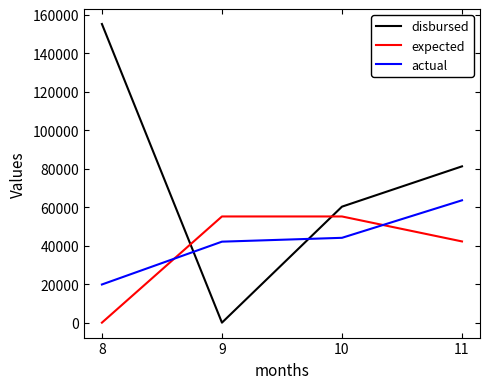

Read the actual value at 8.

19840